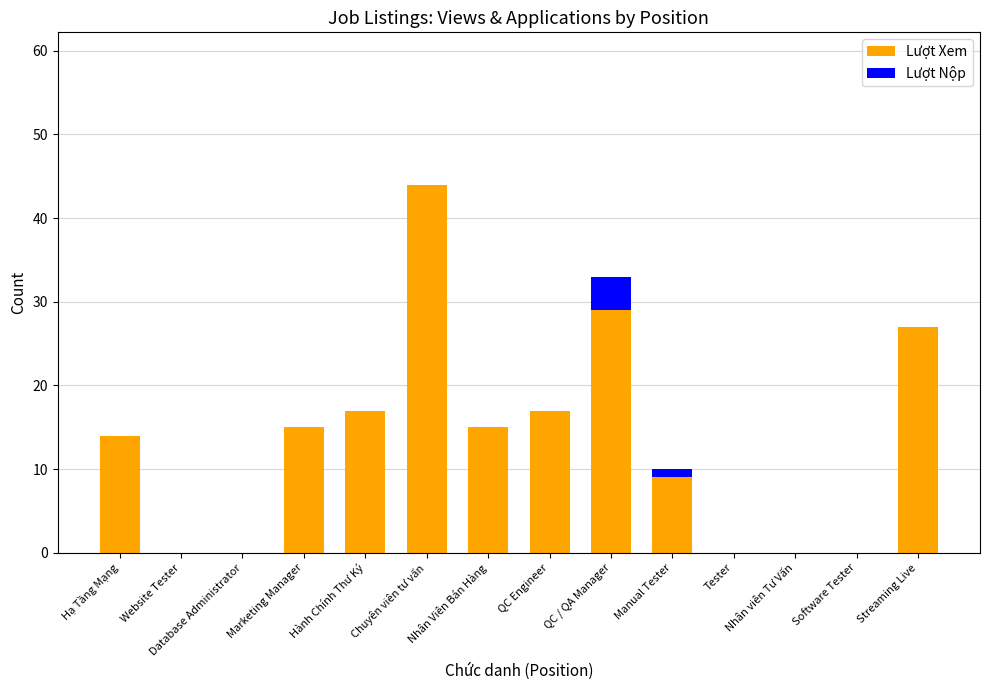

How many categories are shown in the chart?

14